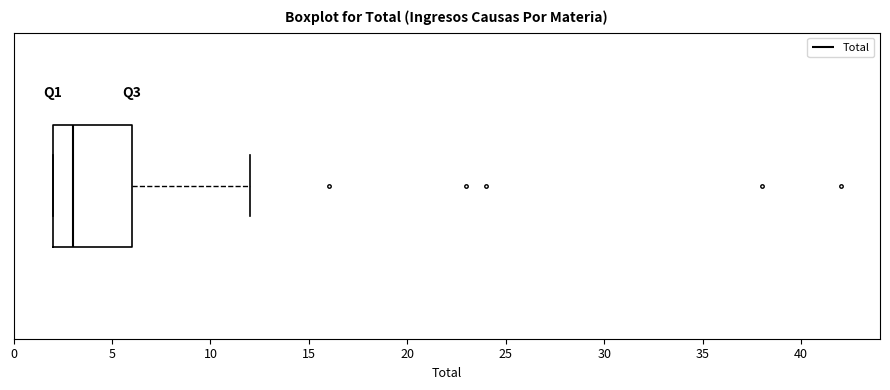

Transcribe this box plot: give where the median line is, the range the box spans, and where the two whiskers end, as read against the x-axis. The values are not printed on the chart, so give them approximately, as read against the axis.

median 3, box 2 to 6, whiskers 2 to 12